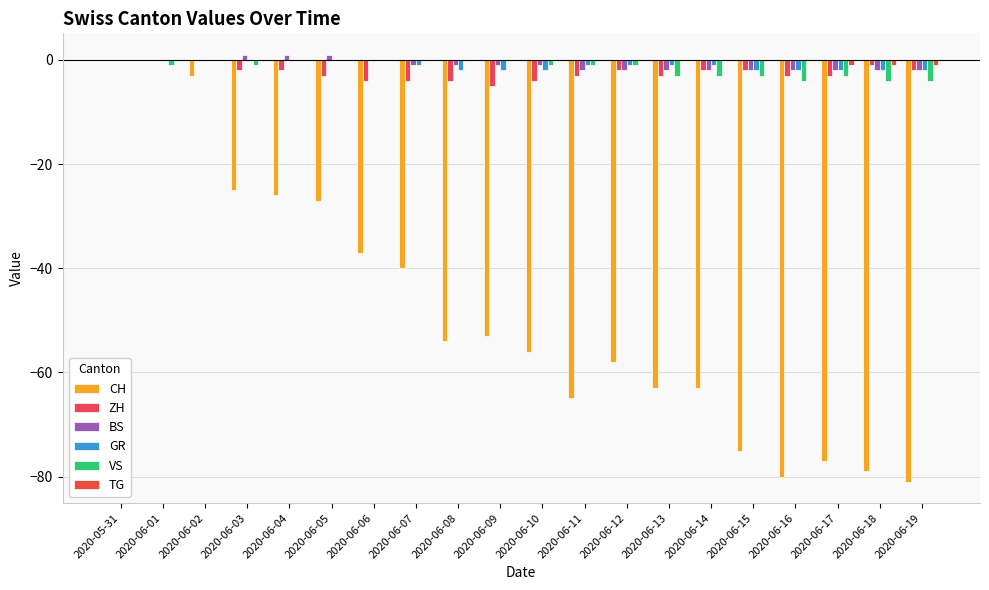

At which category is the sum across all series the highest?

2020-05-31